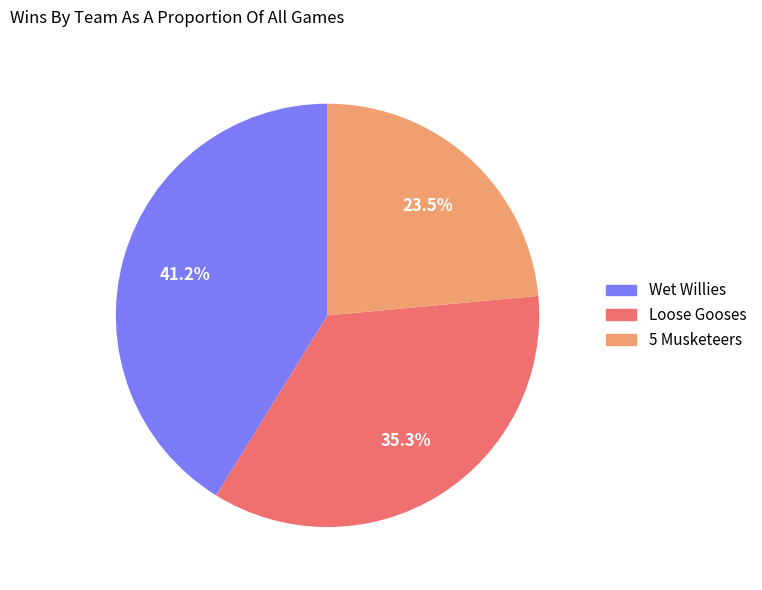

To the nearest percent, what percentage of the pie is Loose Gooses?

35%